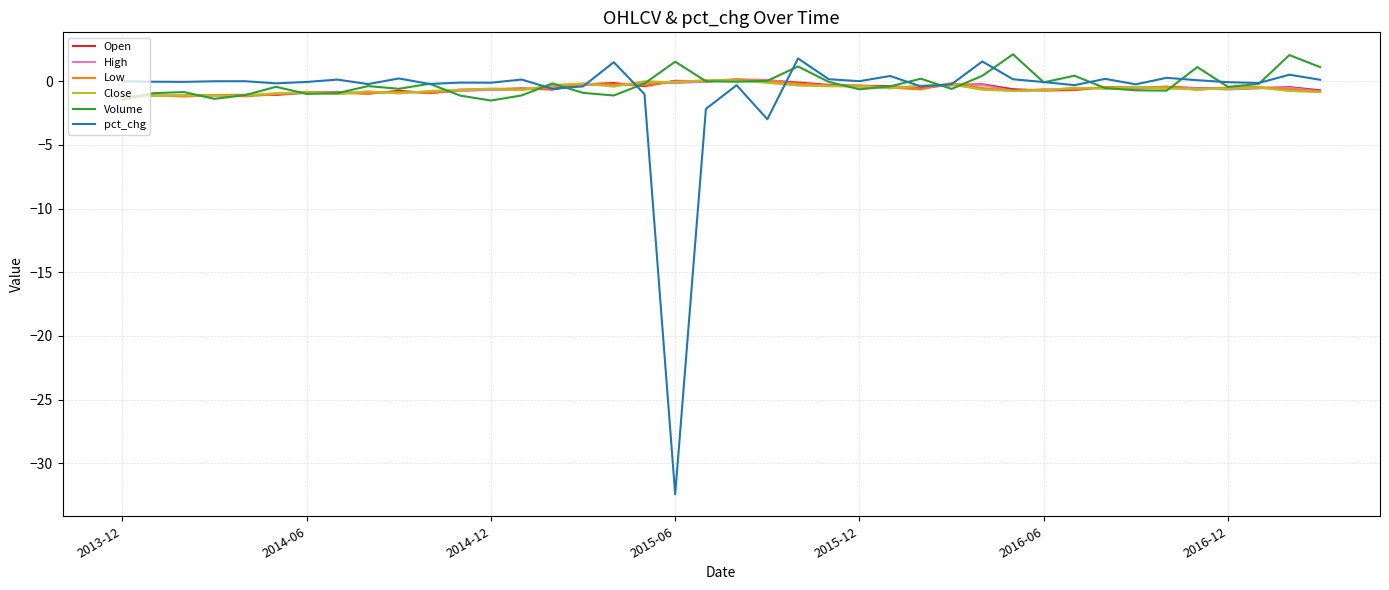

What is the maximum value for pct_chg?

1.8